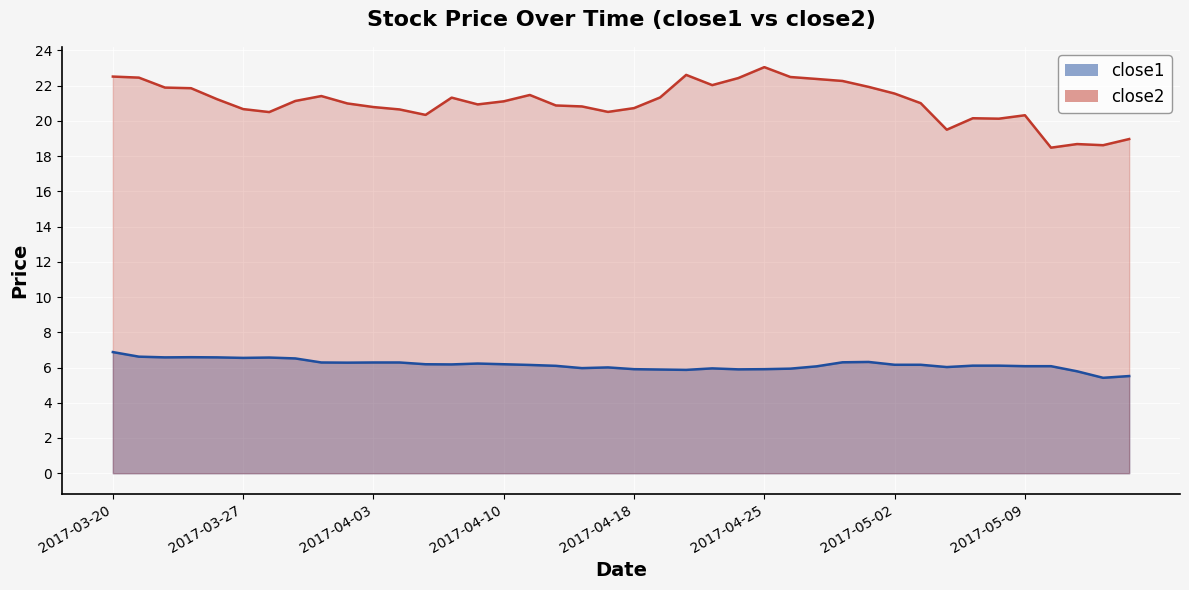

Is it true that close1 equals 3.0 at 2017-04-18?

False